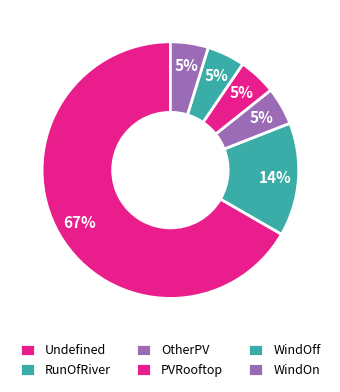

Count the number of slices in the pie.

6